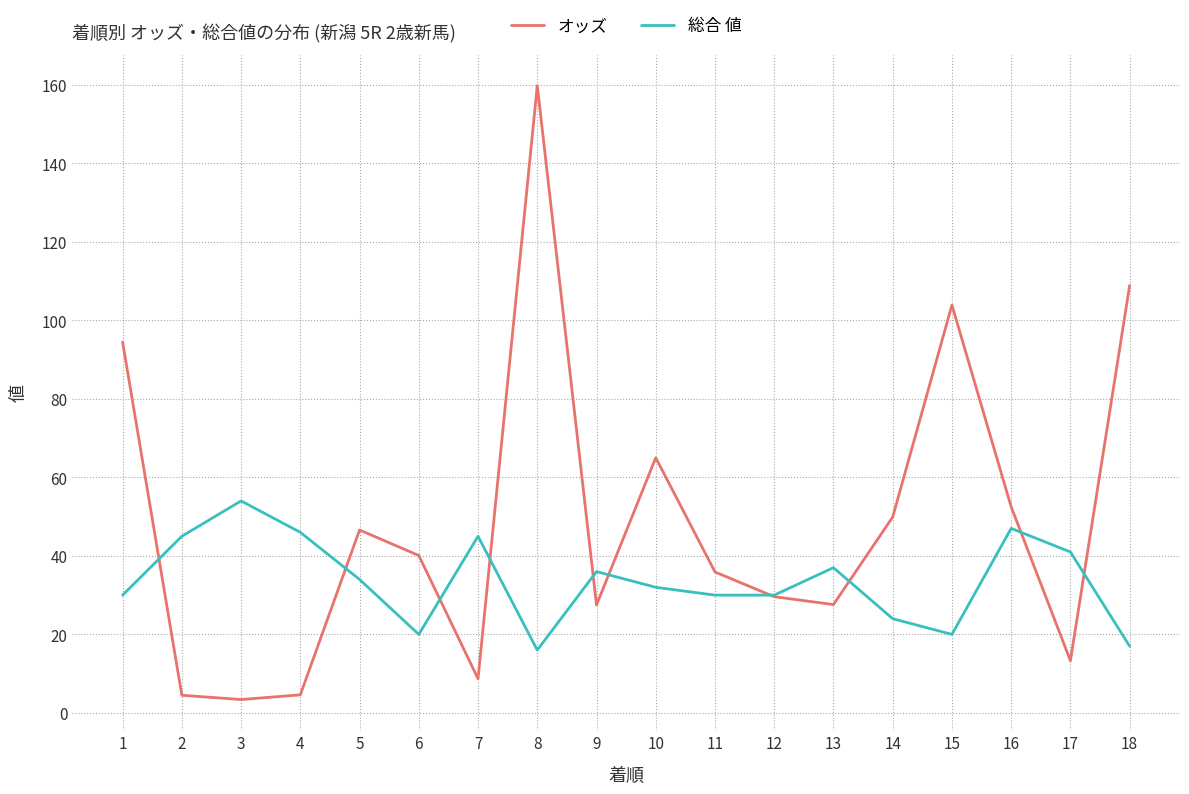

True or false: 総合 値 has more than 0 points higher than both neighbors.

True